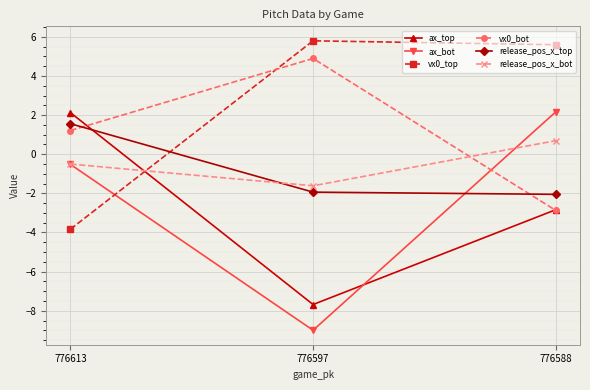

How many distinct data groups are displayed?

6